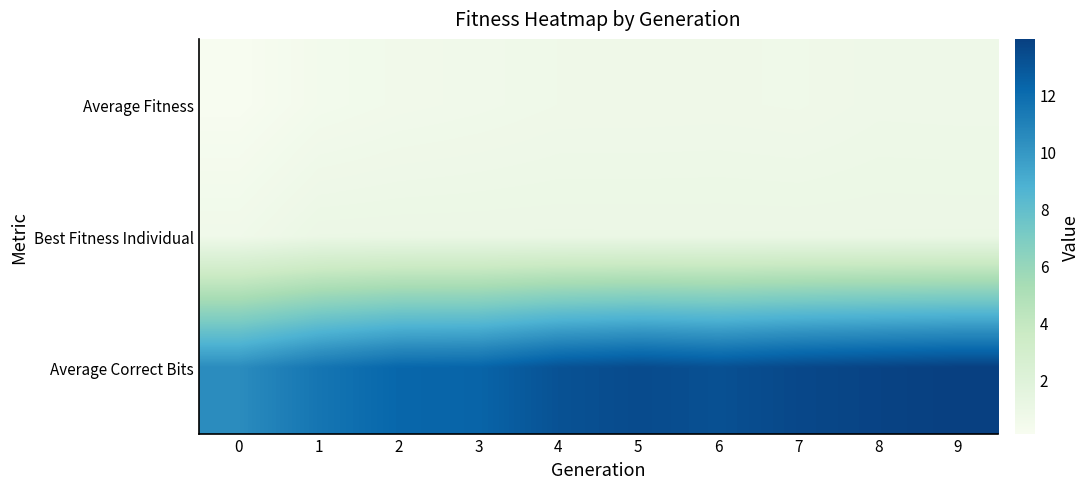

List the series in order of their peak value, lowest first.

Average Fitness, Best Fitness Individual, Average Correct Bits